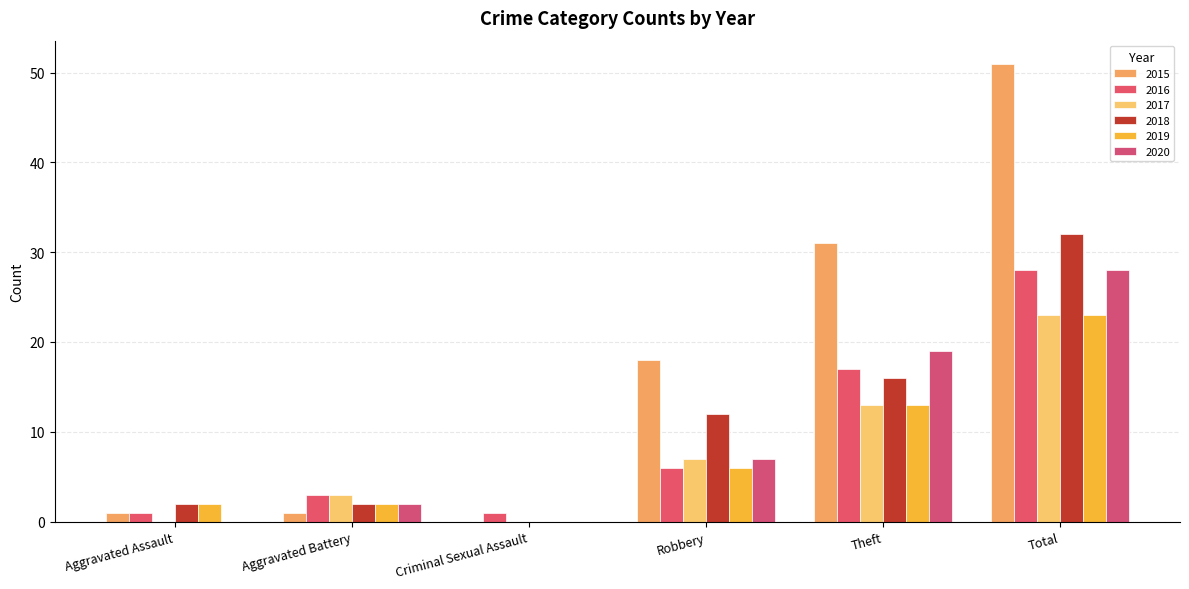

What is the average value of the 2020 series?

9